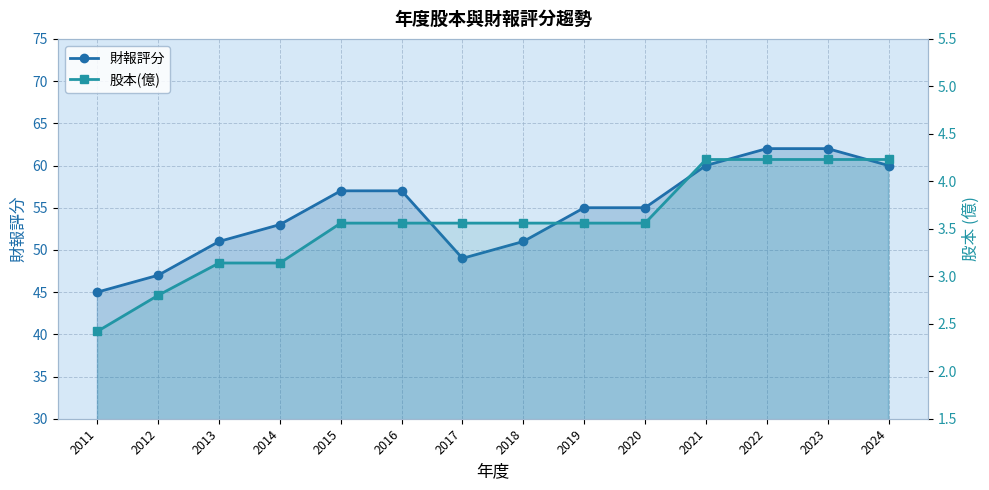

At how many categories does at least one series exceed 54?

8